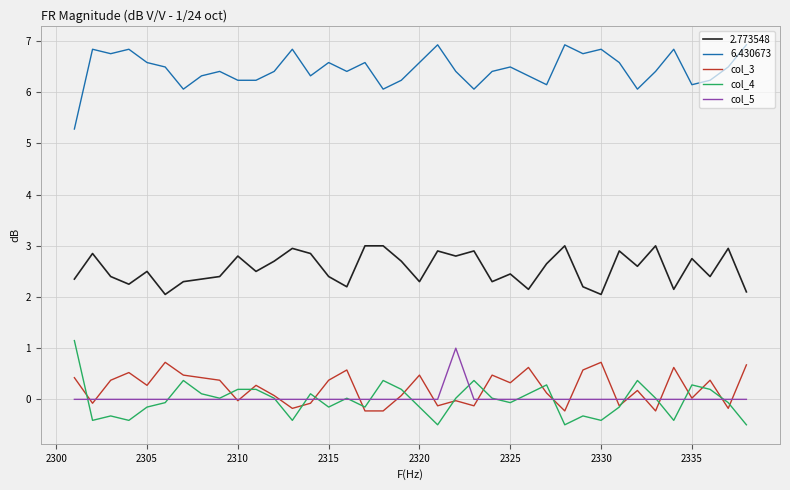

Does the chart have visible grid lines?

Yes